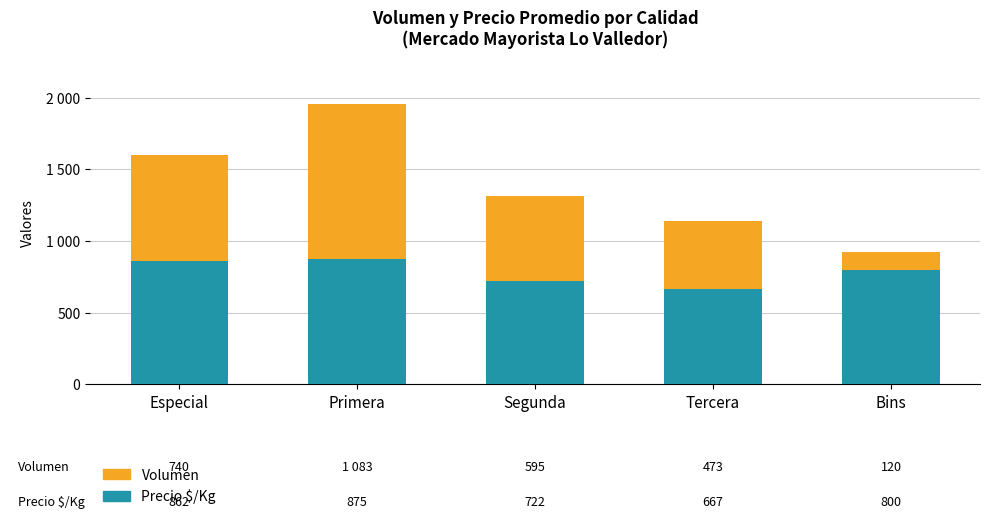

Which series changed the most between Especial and Primera?

Volumen